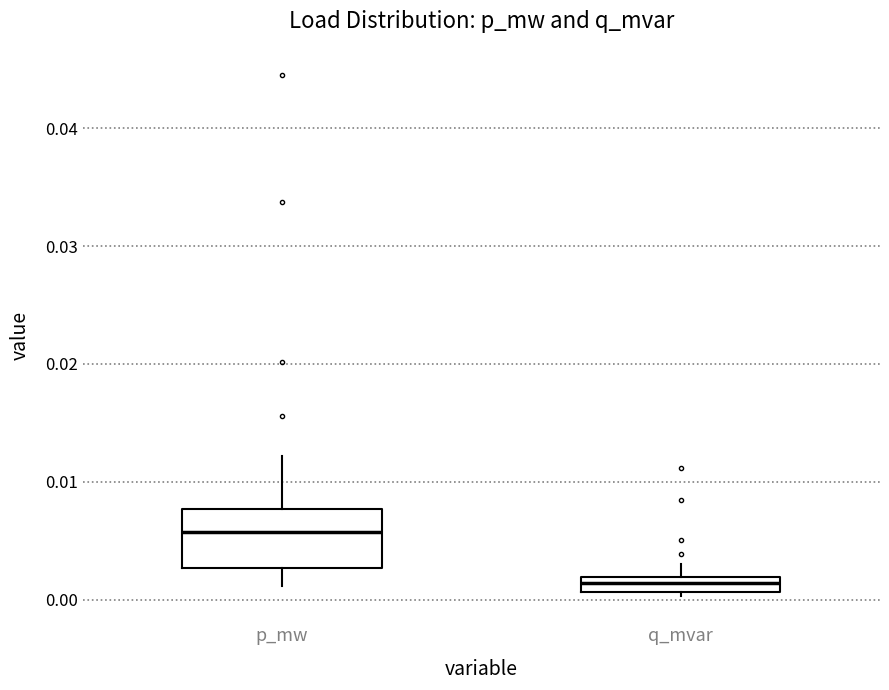

Where does the upper whisker of the box for q_mvar end on the y-axis? The values are not printed on the chart, so give them approximately, as read against the axis.

0.003